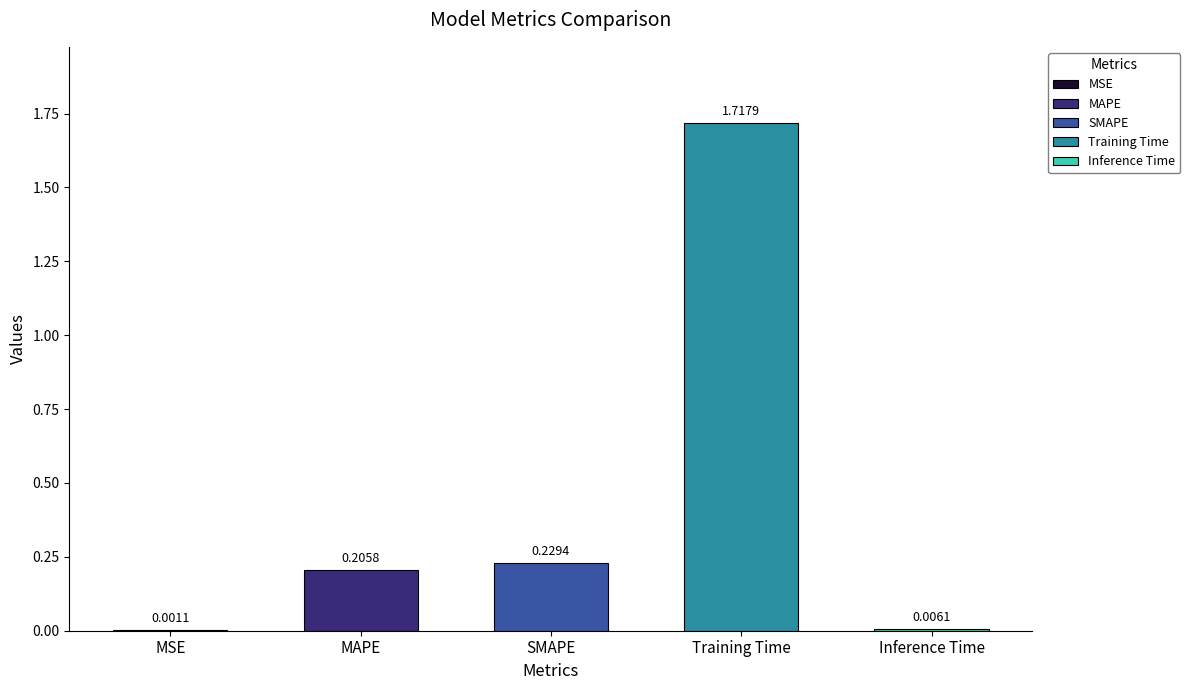

What is the value of the 3rd bar from the left?

0.2